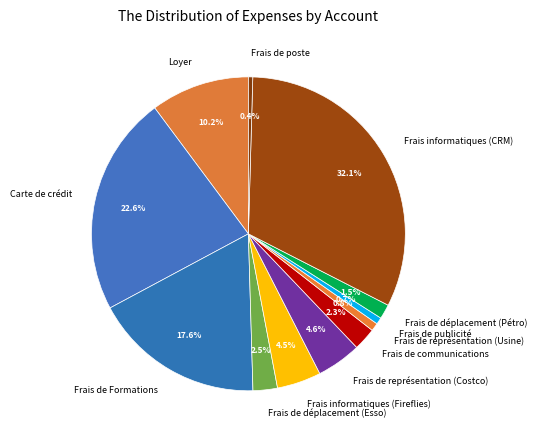

To the nearest percent, what is the difference between the Frais de publicité and Frais de Formations slice percentages?

17%